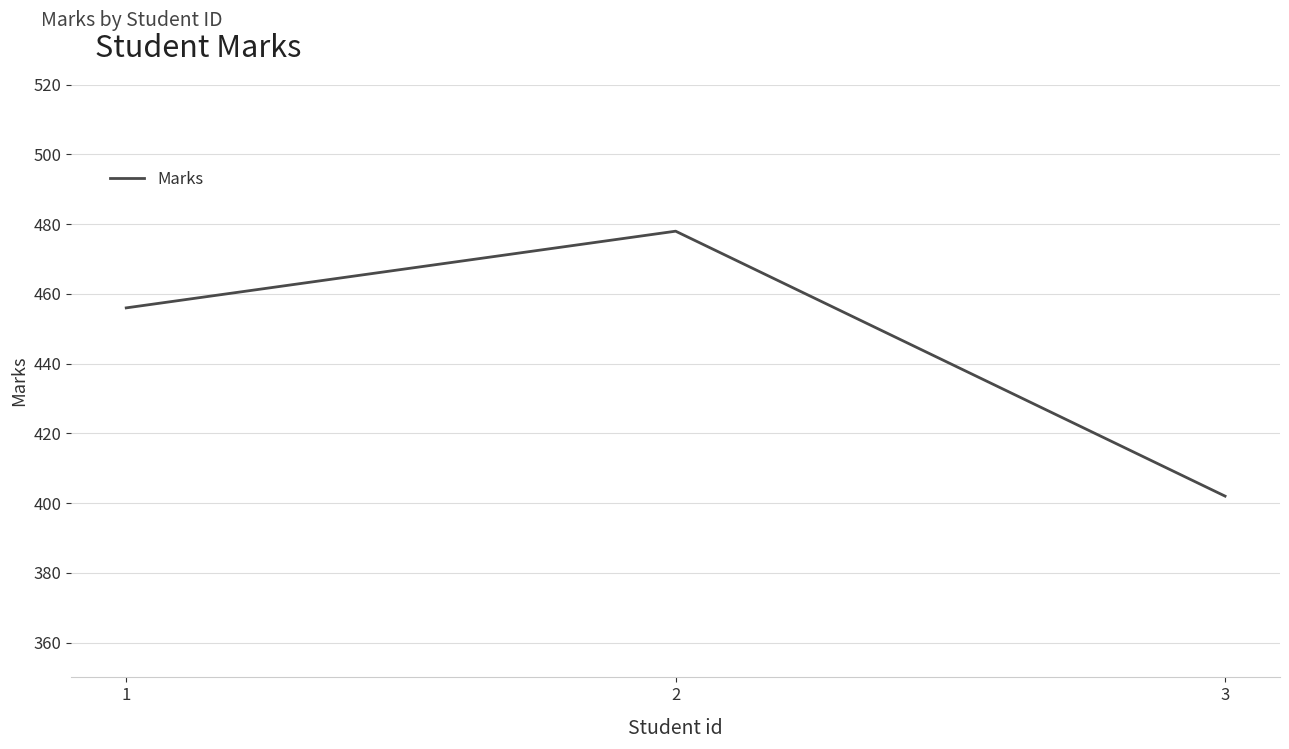

Which category has the highest value across all series?

2